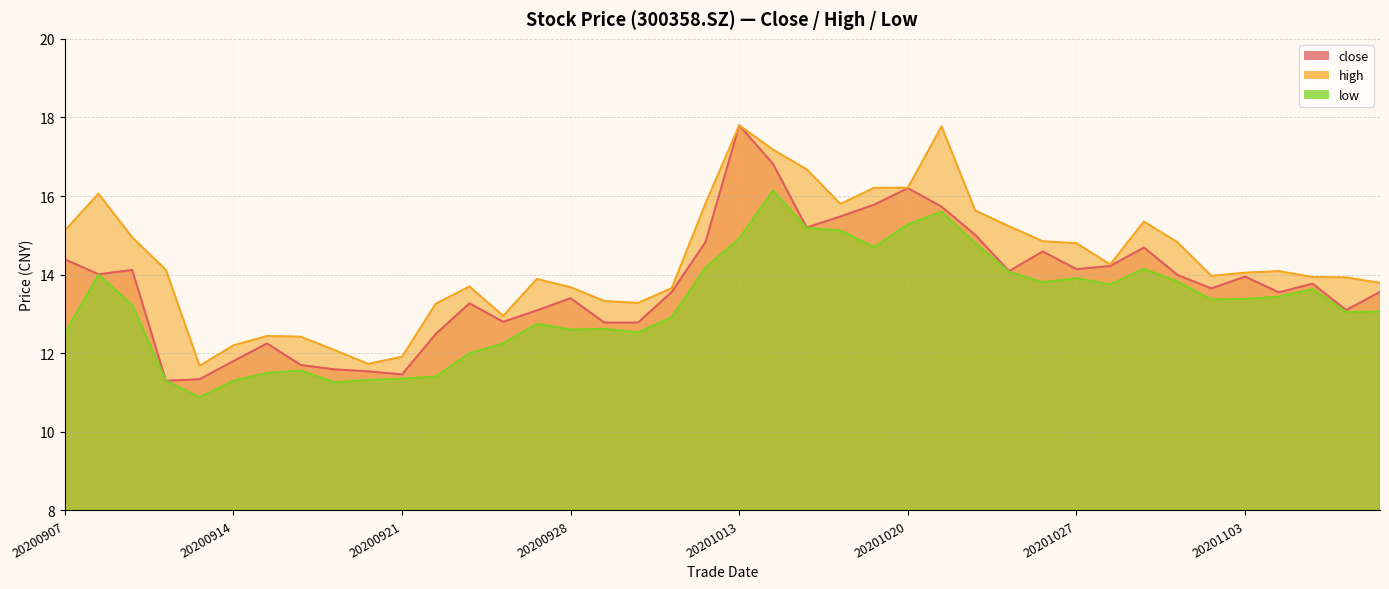

List the labels in order of low value, smallest first.

20200911, 20200917, 20200910, 20200914, 20200918, 20200921, 20200922, 20200915, 20200916, 20200923, 20200924, 20200907, 20200930, 20200928, 20200929, 20200925, 20201009, 20201106, 20201109, 20200909, 20201102, 20201103, 20201104, 20201105, 20201028, 20201026, 20201030, 20201027, 20200908, 20201023, 20201029, 20201012, 20201019, 20201022, 20201013, 20201016, 20201015, 20201020, 20201021, 20201014